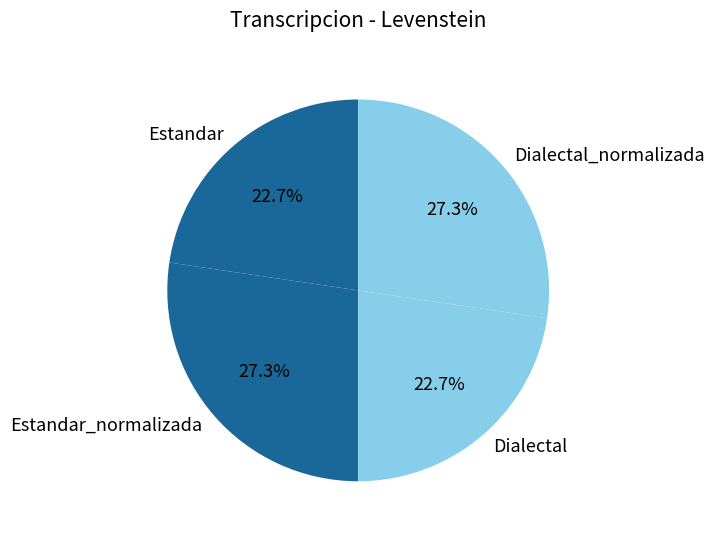

To the nearest percent, what is the average slice percentage?

25%